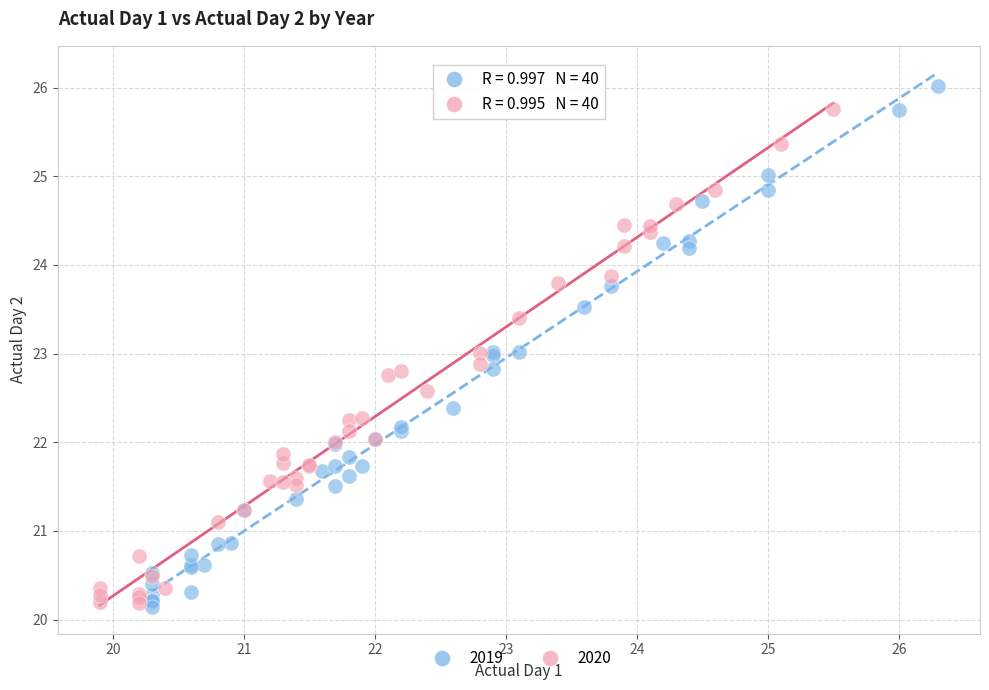

Which series has the widest spread of Y values?

2019